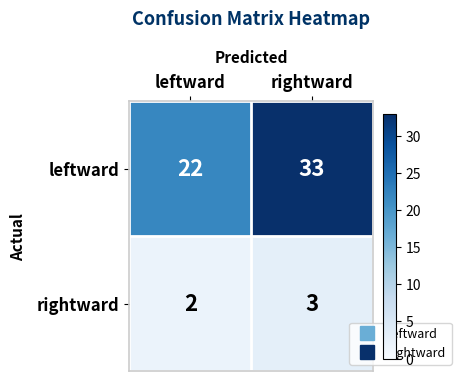

How many categories are shown in the chart?

2